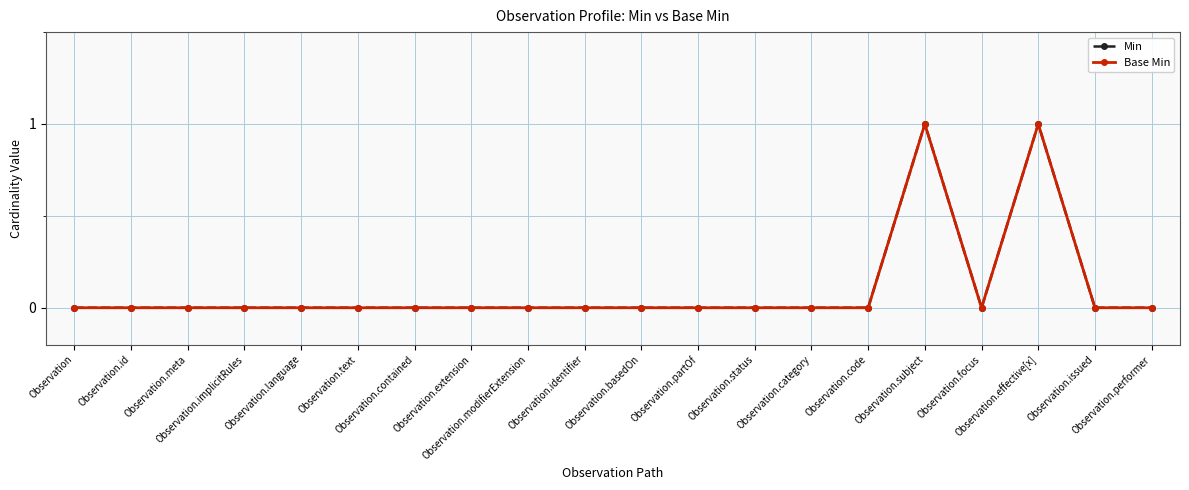

Is this an area chart (filled region under the line)?

No